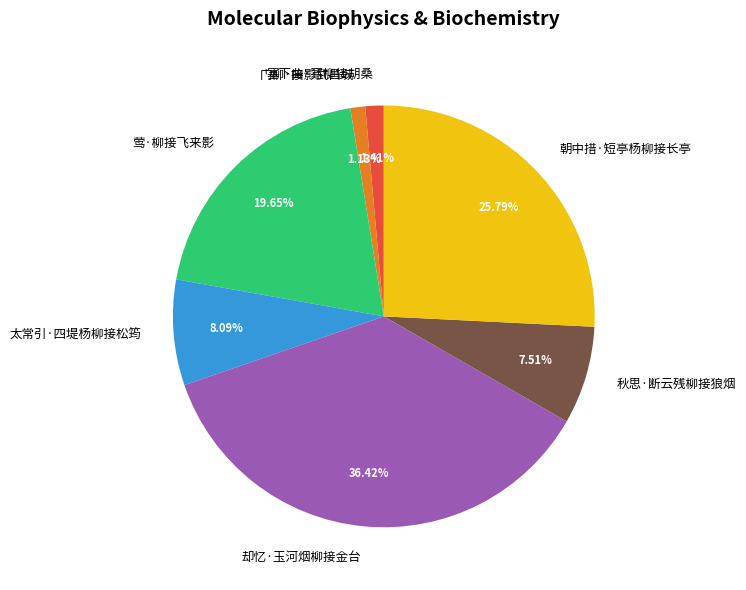

What is the total percentage of 莺·柳接飞来影 and 塞下曲·寒柳接胡桑?

21.1%